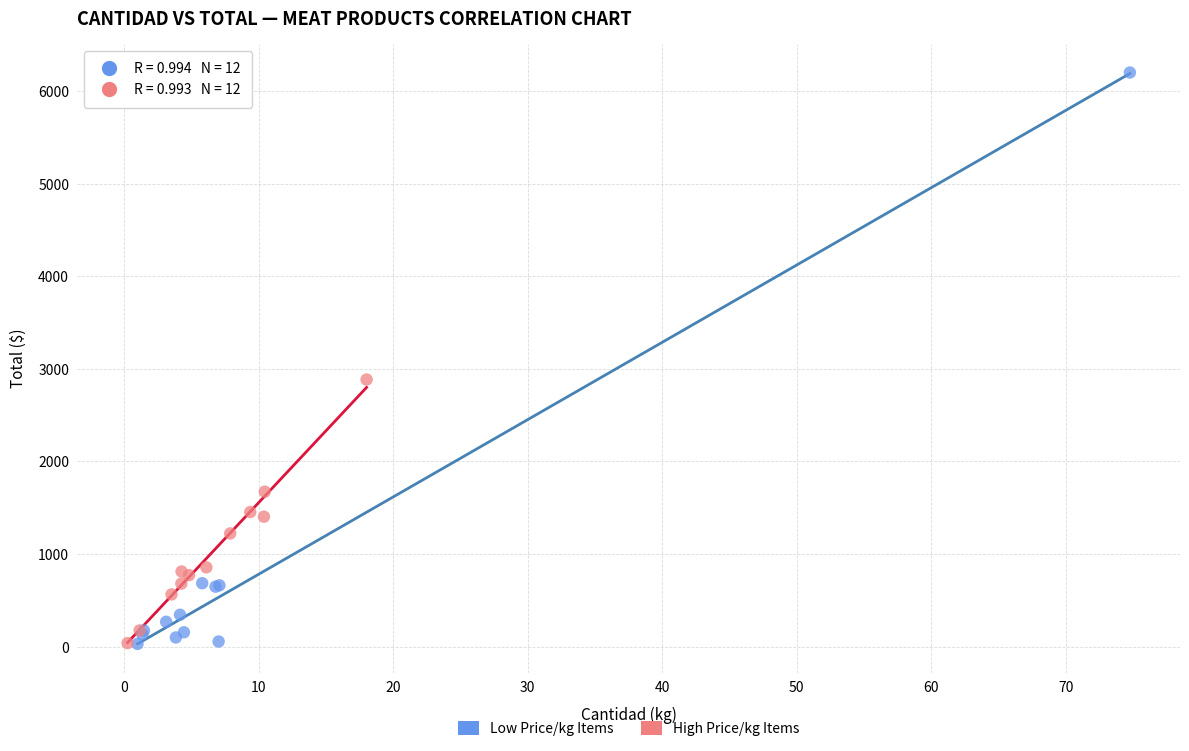

Which series contains the highest Y value?

Low Price/kg Items